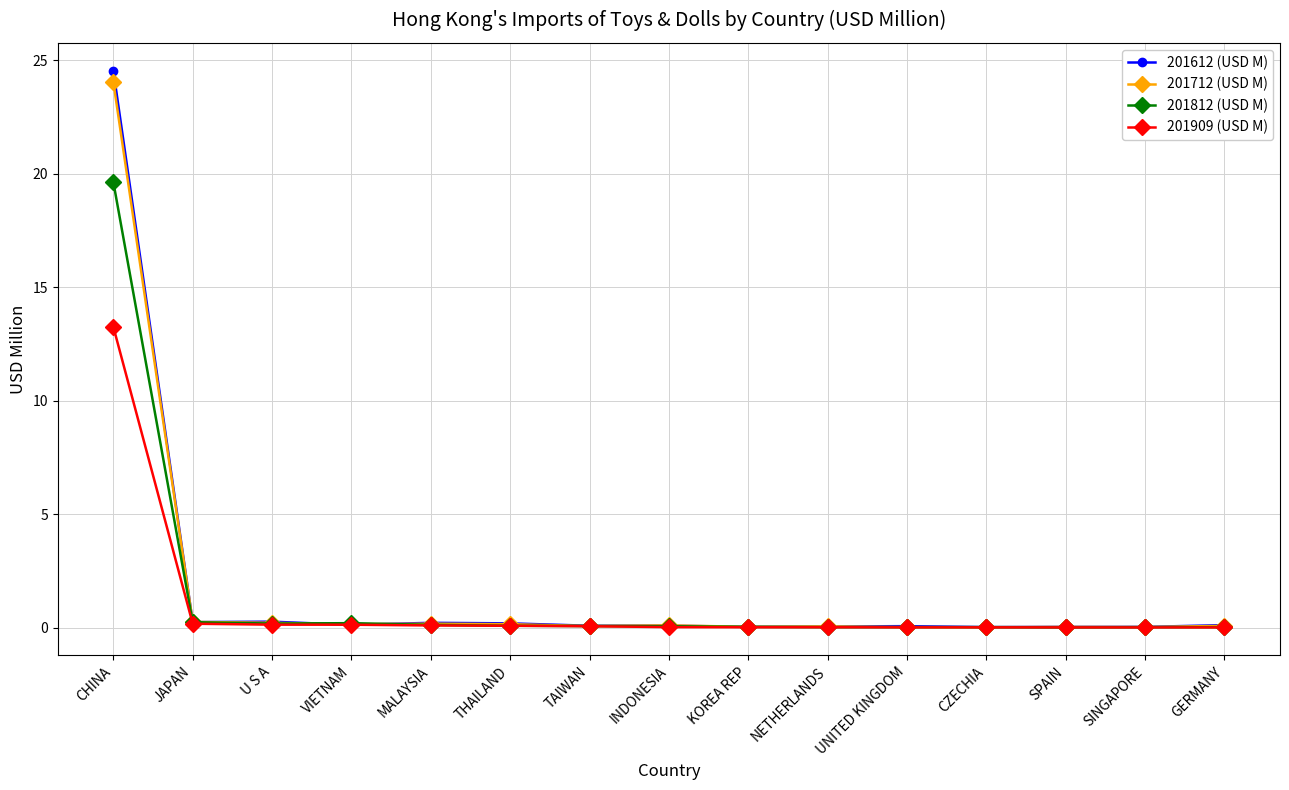

What is the label of the 3rd point from the right?

SPAIN